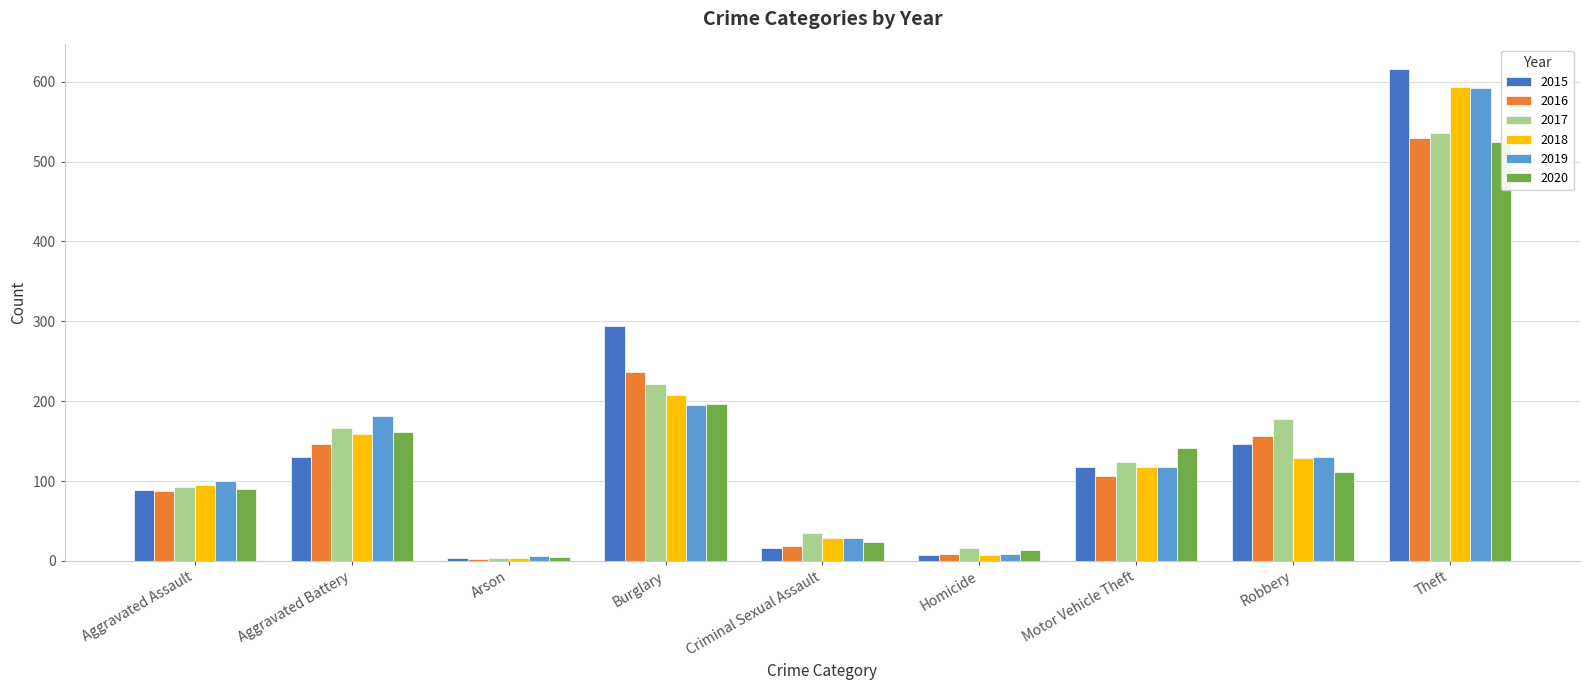

What is the label of the 6th bar from the right?

Burglary